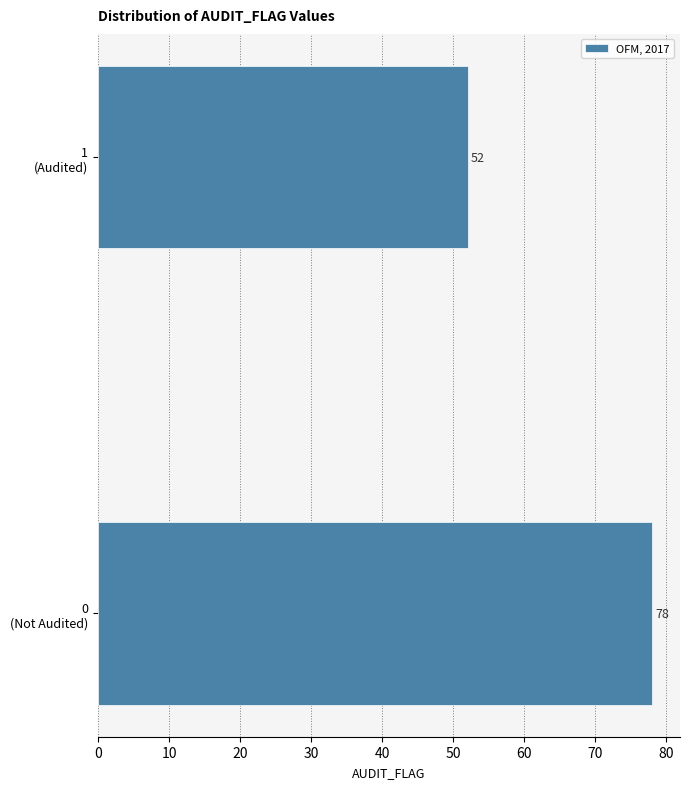

Reading bottom to top, list all the values displayed in this chart.

78	52